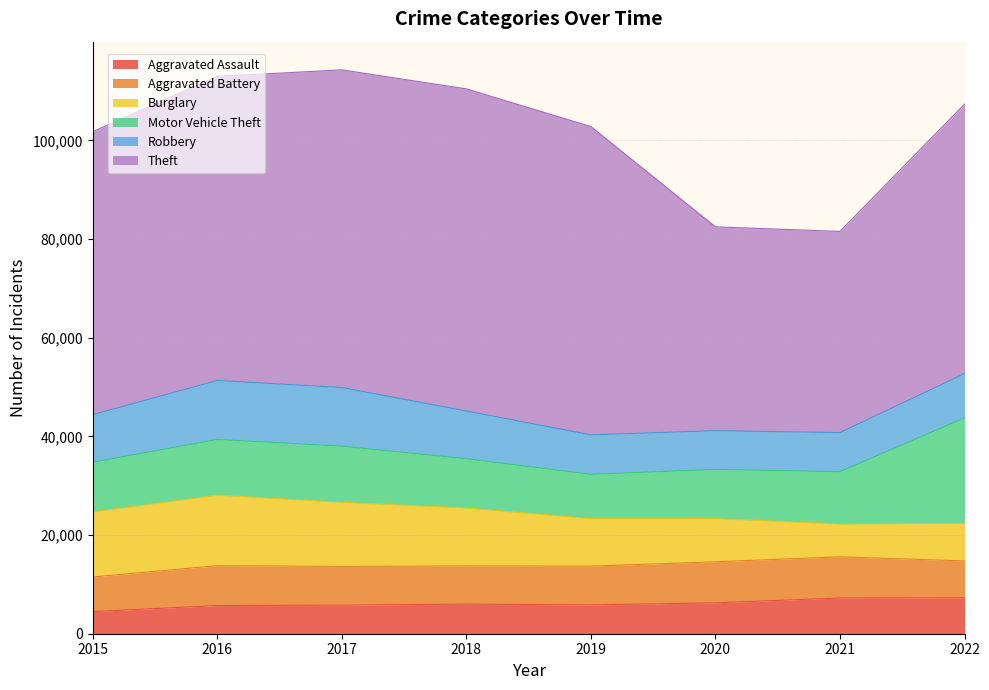

True or false: Theft and Aggravated Battery cross at least once.

False